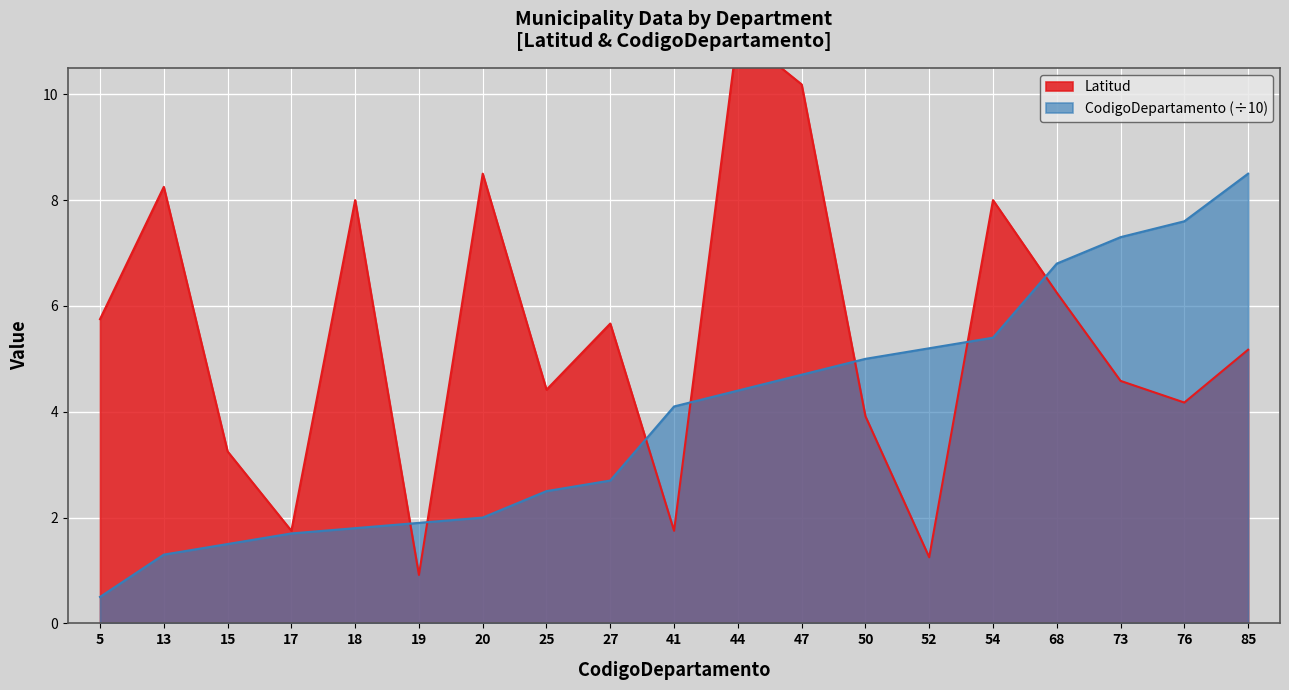

What are all the series names shown in the legend?

Latitud, CodigoDepartamento